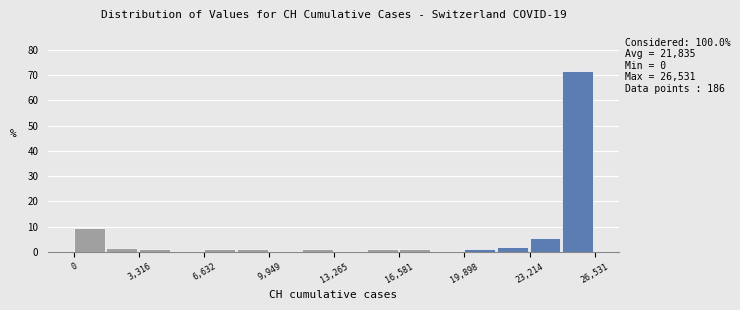

Read against the x-axis, roughly where is the centre of the tallest bar?

25500